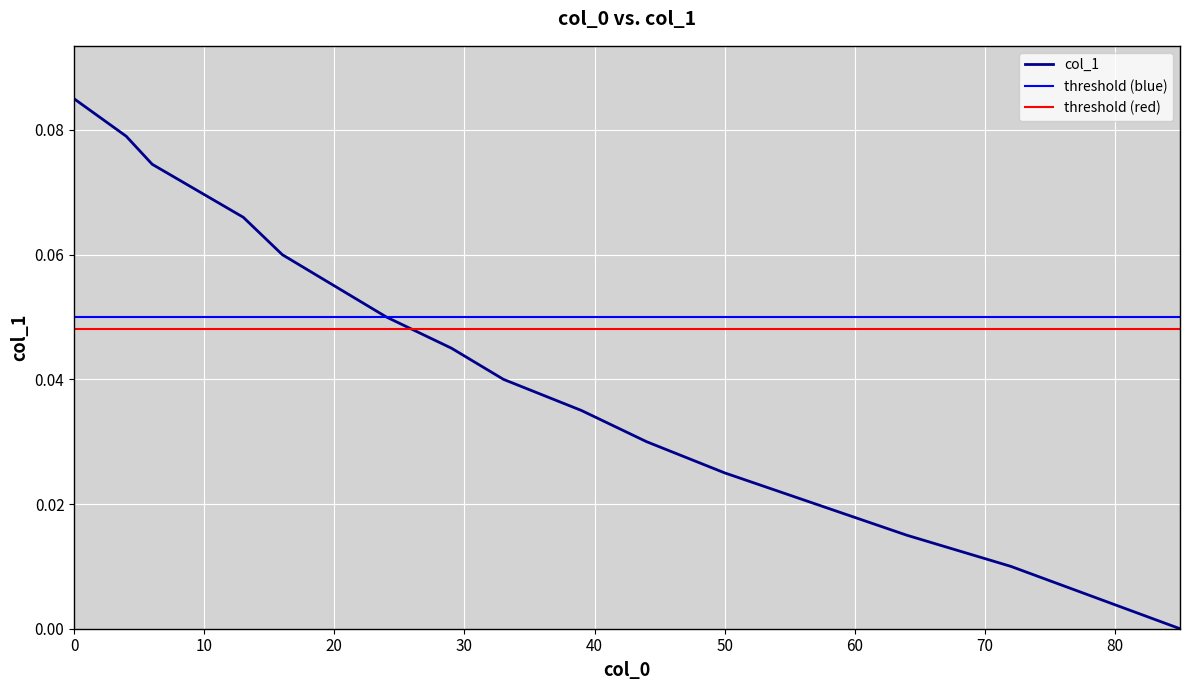

What is the sum of the values at 57 and 44?

0.1